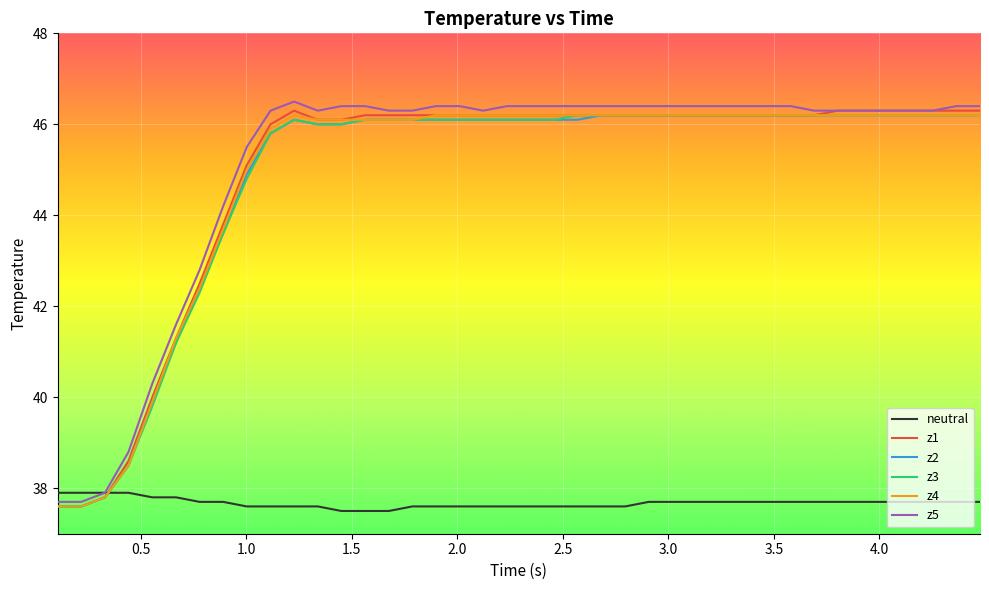

What is the lowest value of the z5 series?

37.7